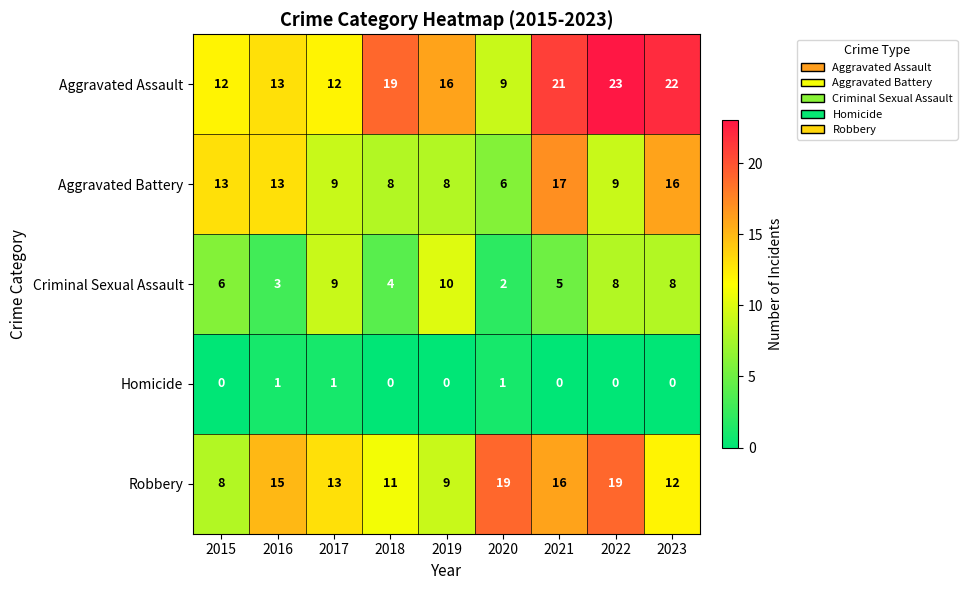

What is the total value across all series at 2018?

42